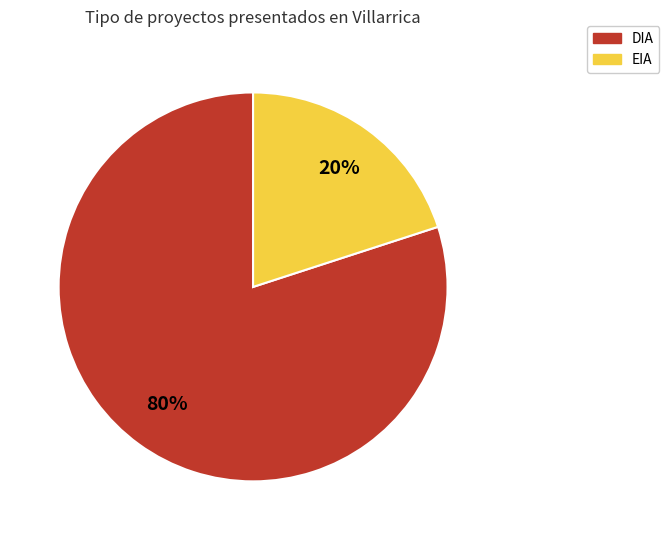

To the nearest percent, what is the difference between the EIA and DIA slice percentages?

60%